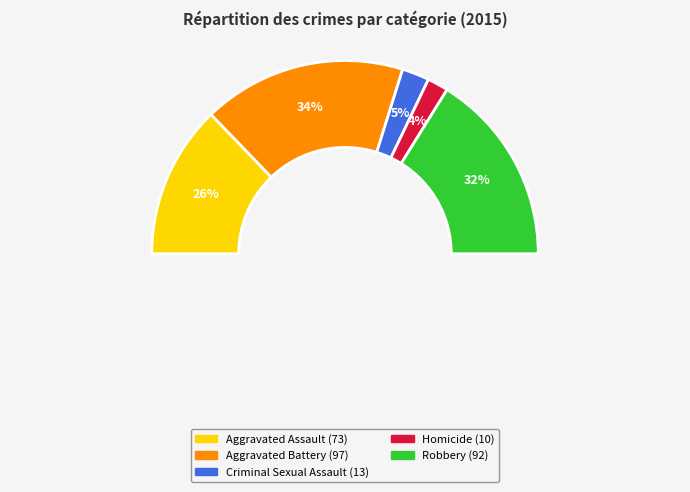

What percentage is the Robbery slice, to the nearest percent?

32%